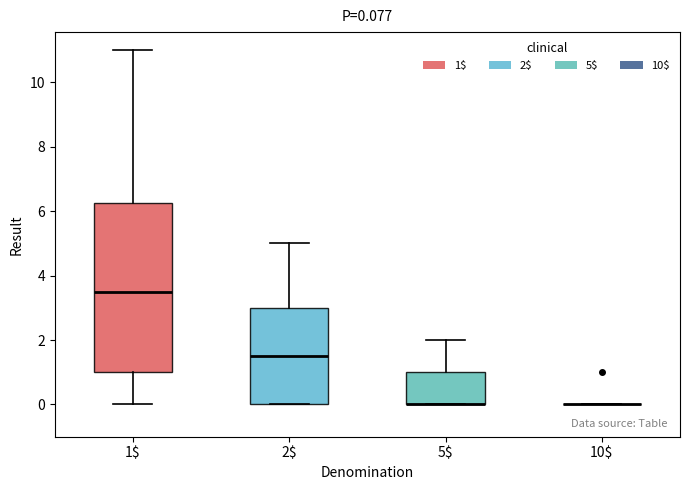

Which box is the tallest, from its lower edge to its upper edge?

1$